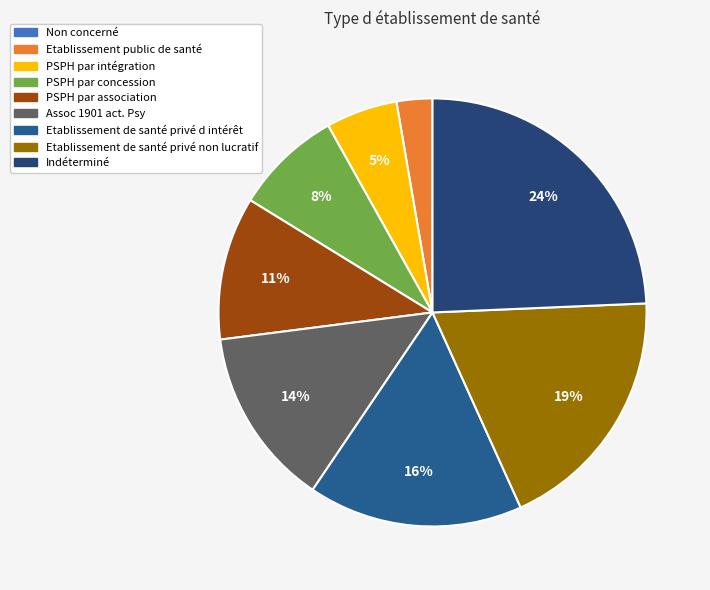

What percentage do Indéterminé and Assoc 1901 act. Psy together represent?

37.8%